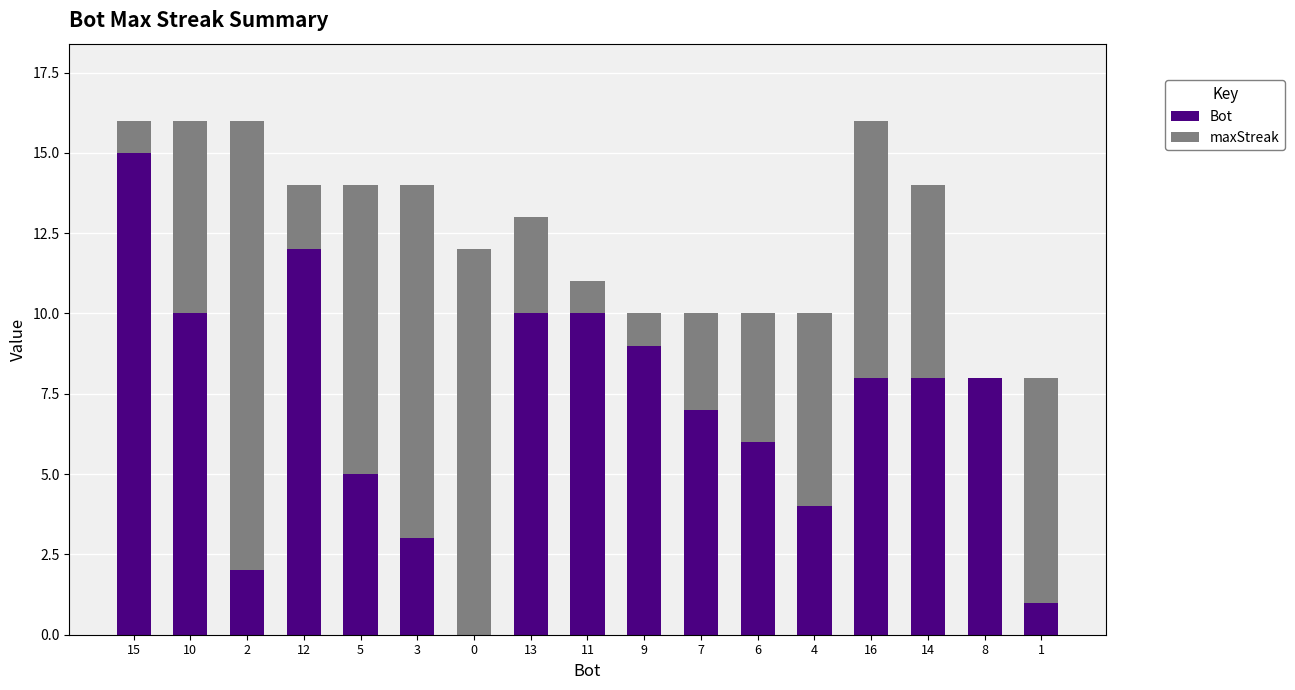

Where is Bot nearest to the value 8?

8